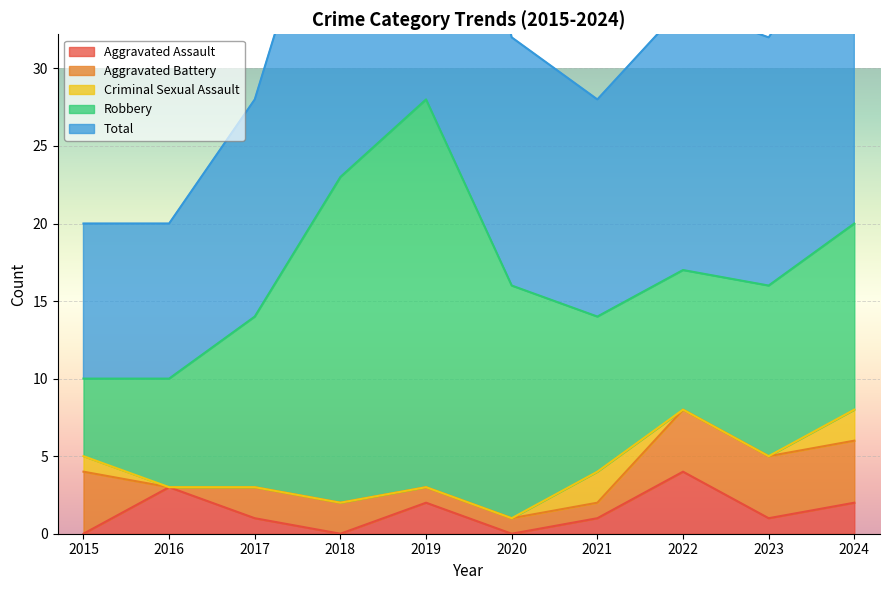

Between 2015 and 2016, which series saw the biggest shift?

Aggravated Battery